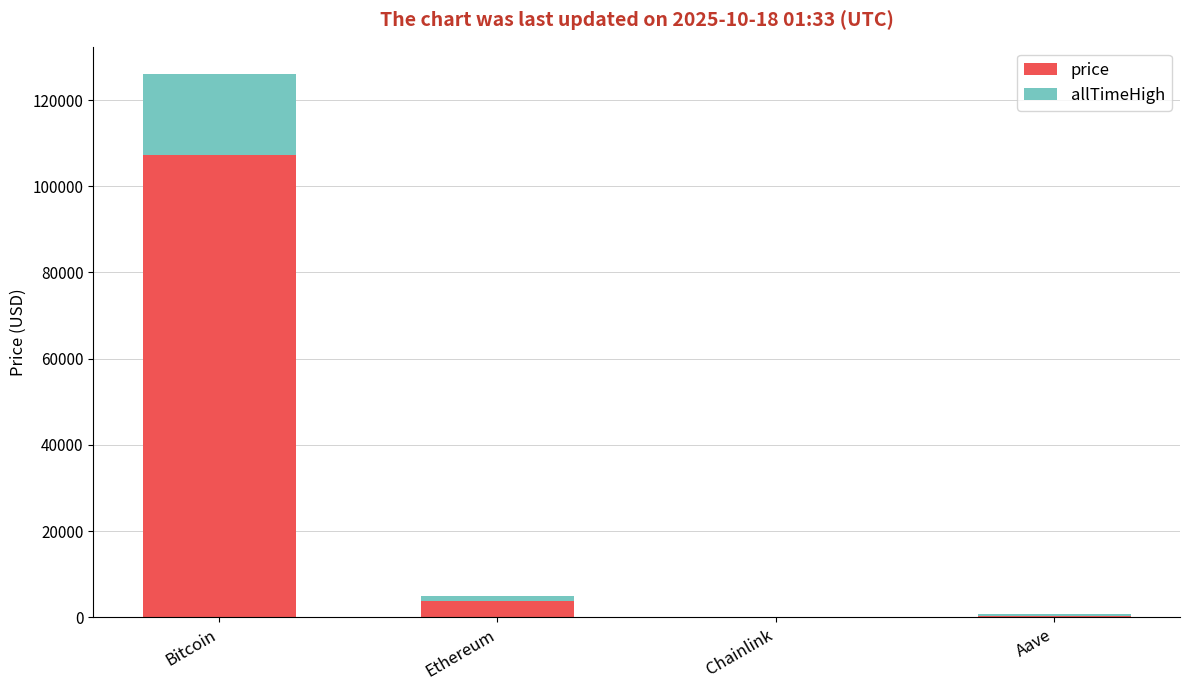

The price series shows 3871.0 at Ethereum. True or false?

True